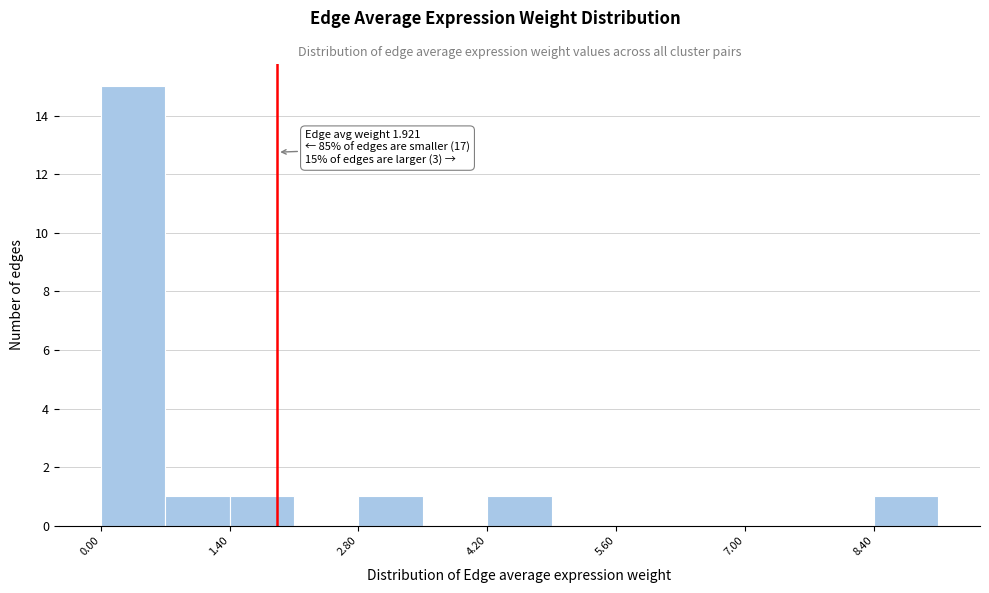

Read against the x-axis, roughly where is the centre of the tallest bar?

0.4